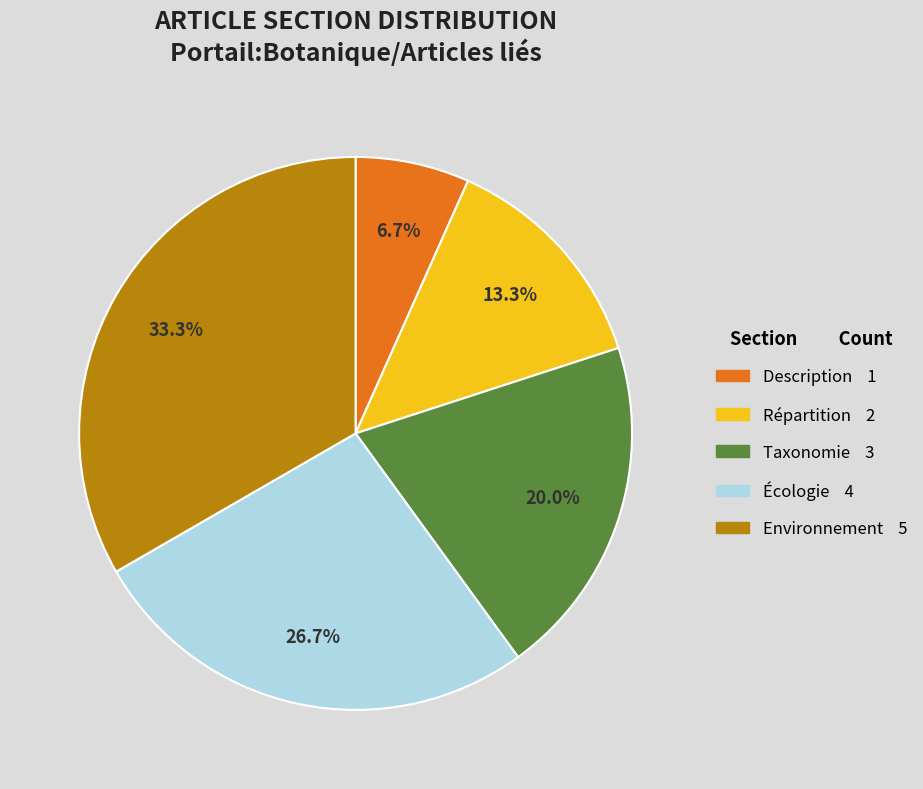

Count the number of slices in the pie.

5